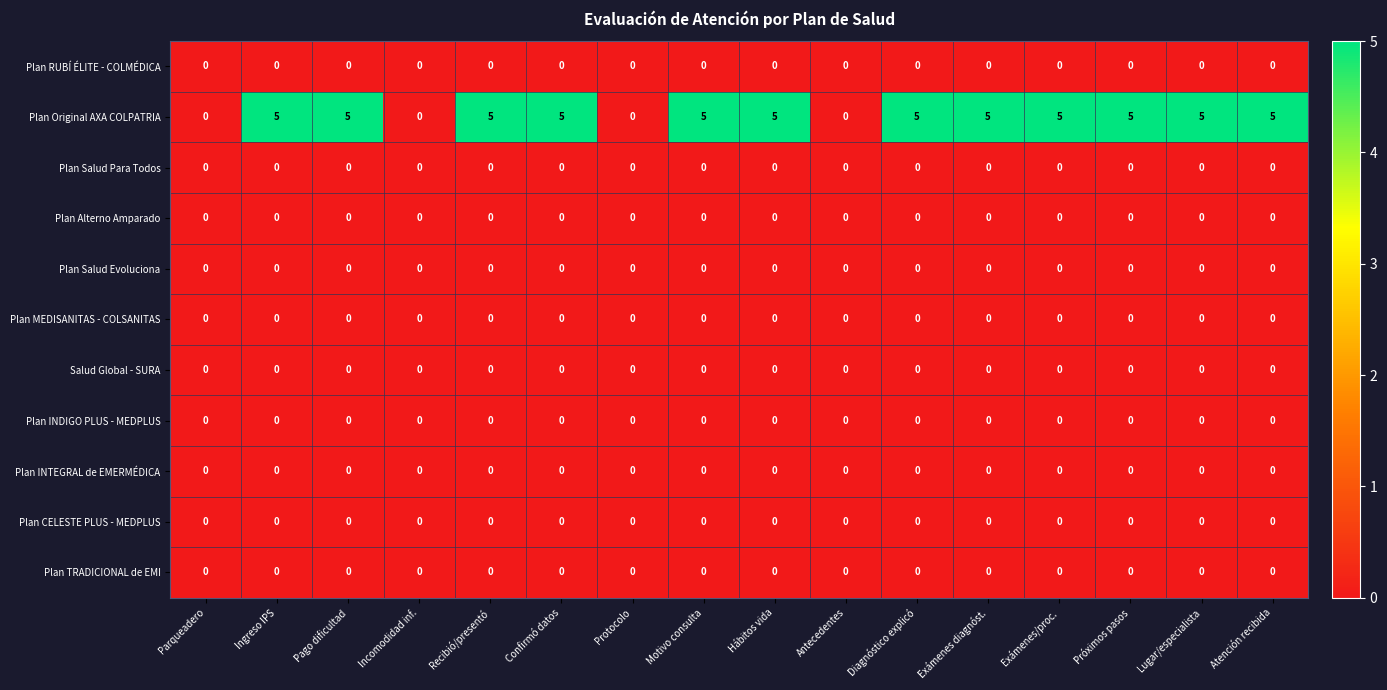

At how many categories does at least one series exceed 4?

12